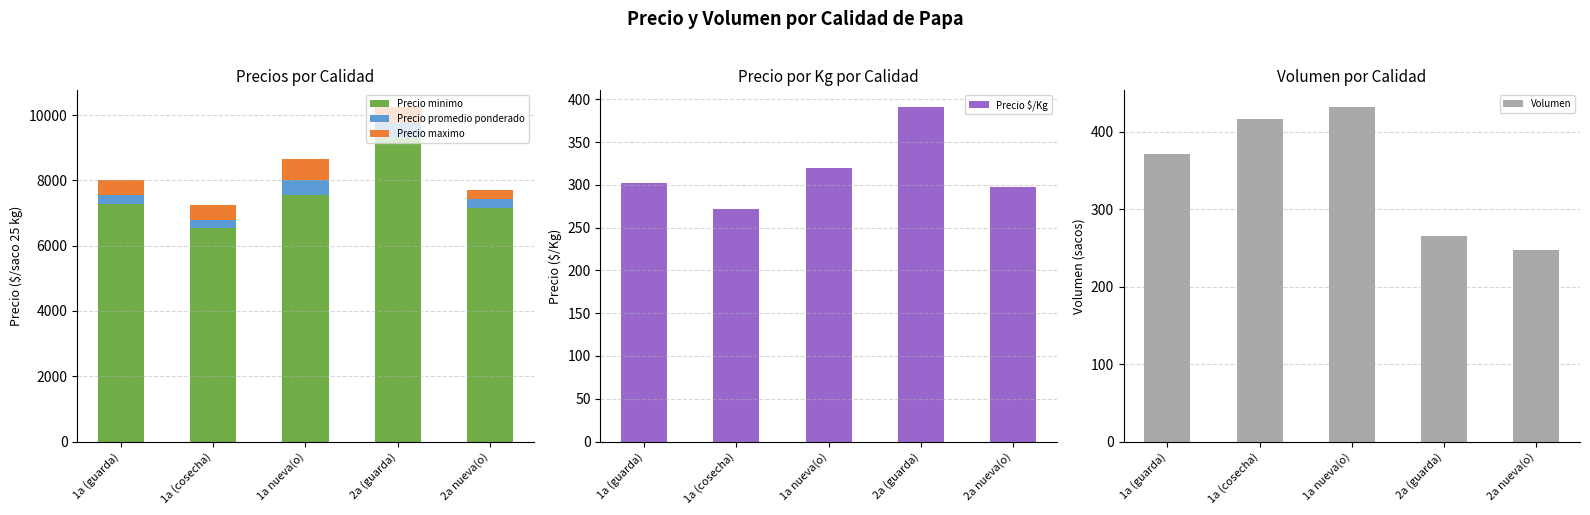

What is the total value across all series at 1a nueva(o)?

9408